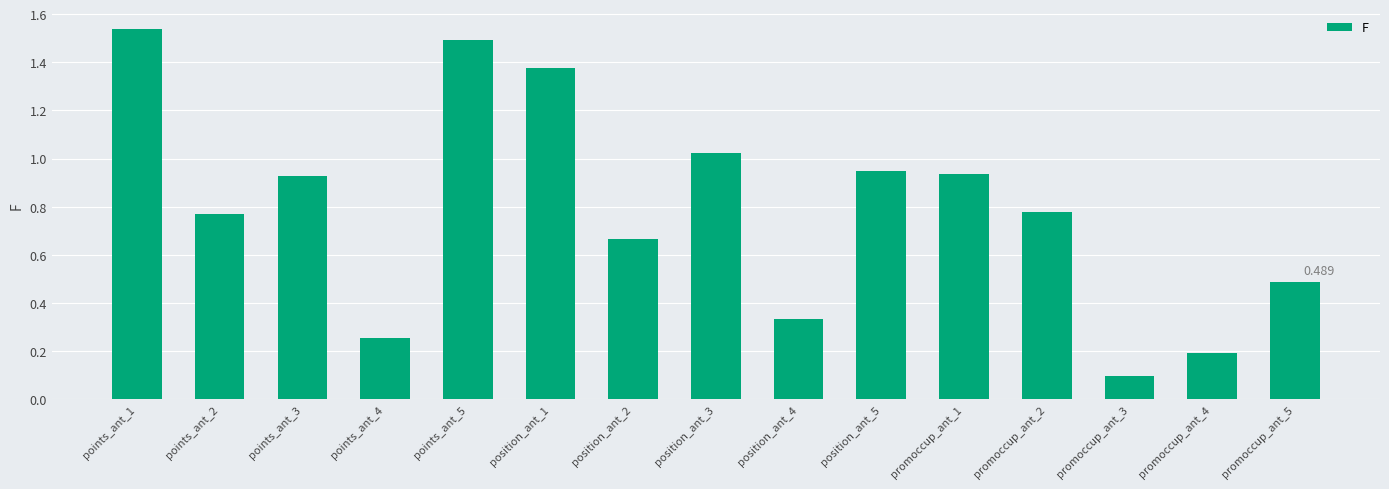

What is the label of the 6th bar from the left?

position_ant_1